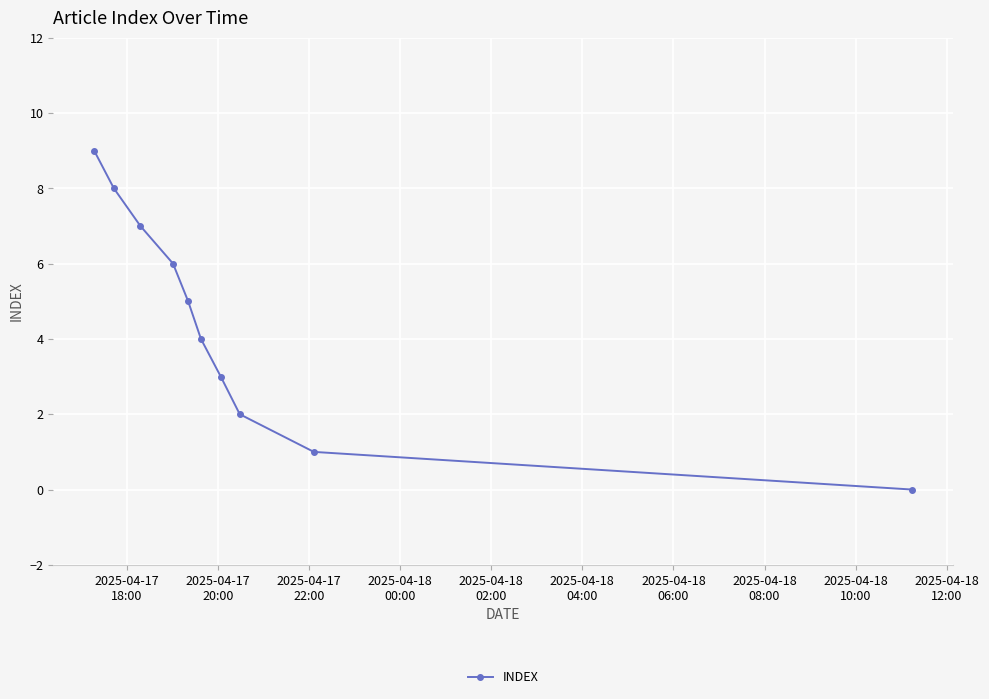

What is the maximum value shown in the chart?

9